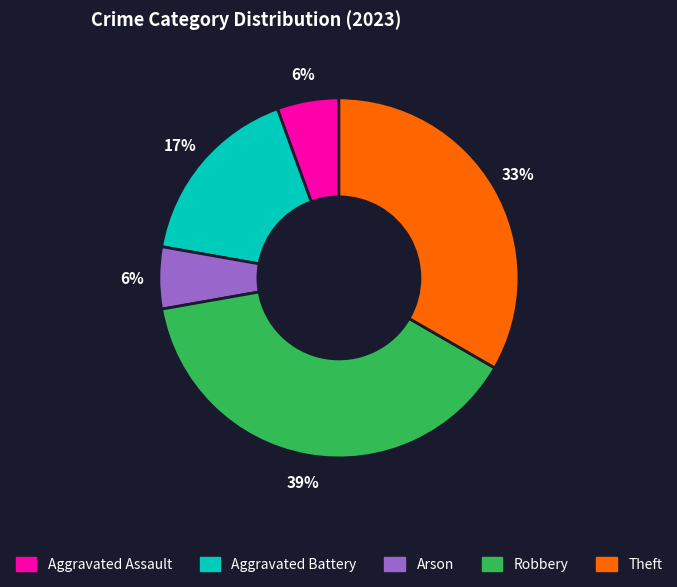

What is the ratio of the value at Arson to the value at Aggravated Assault?

1.0